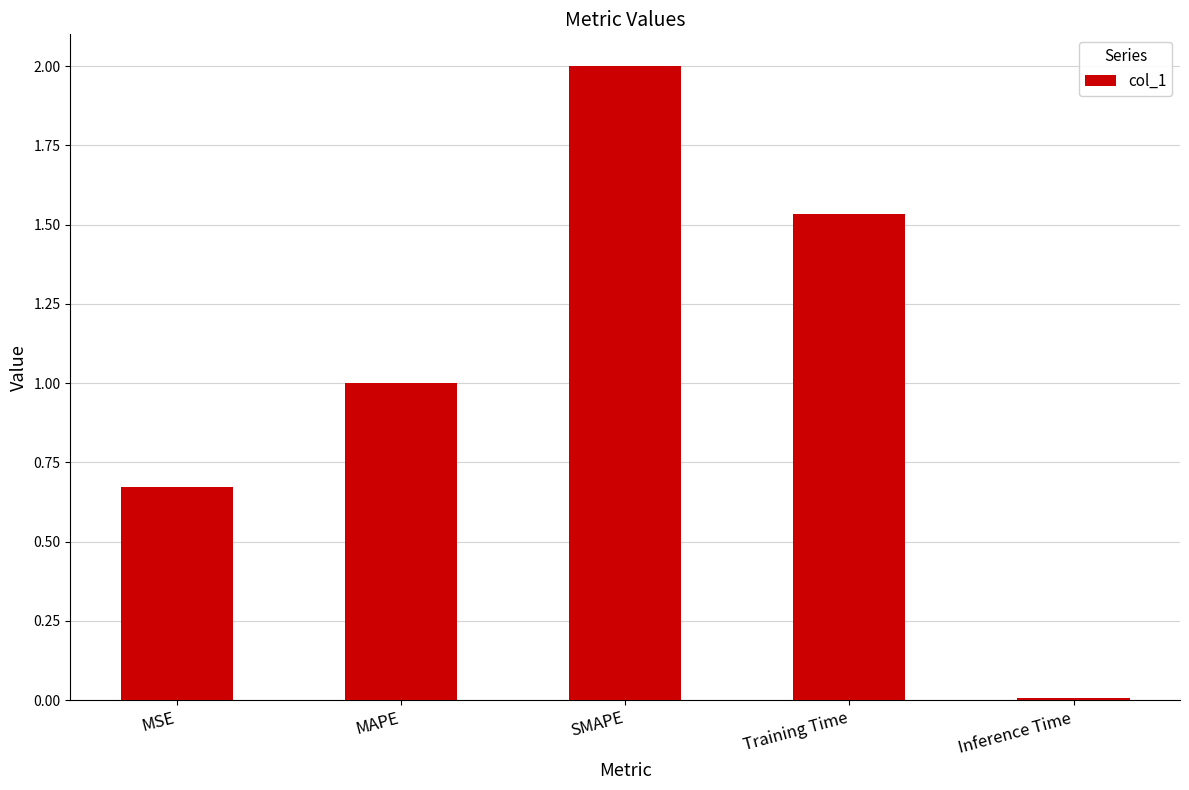

What is the change in value from MSE to MAPE?

+0.3